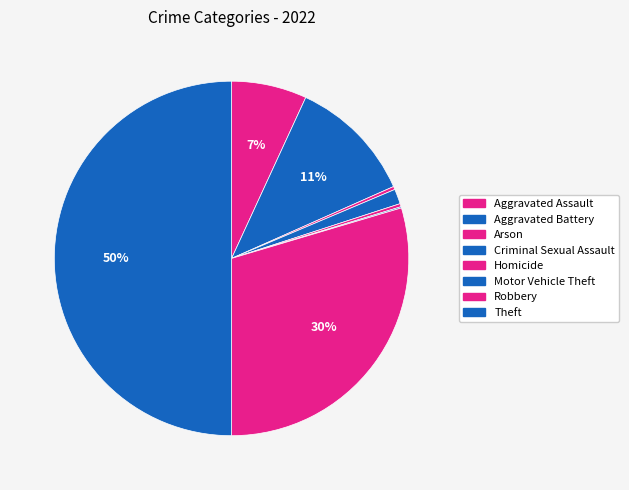

To the nearest percent, what is the average slice percentage?

12%